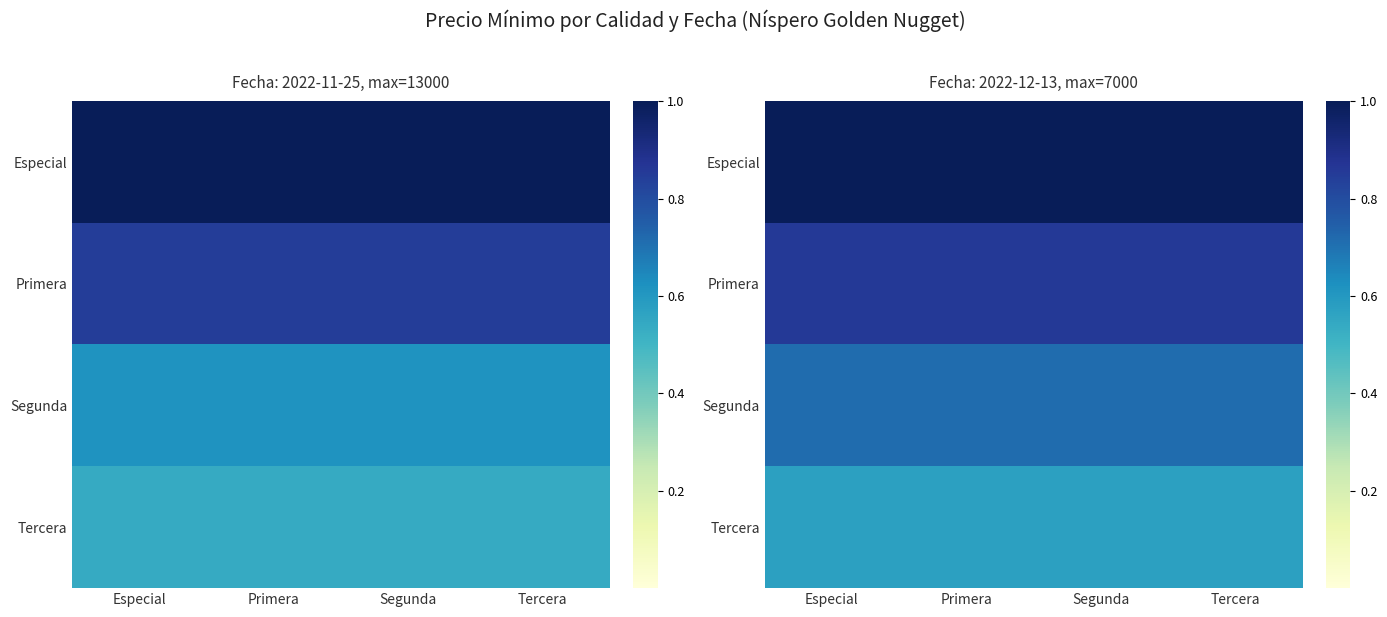

Rank the series by their maximum value, from highest to lowest.

Especial, Primera, Segunda, Tercera